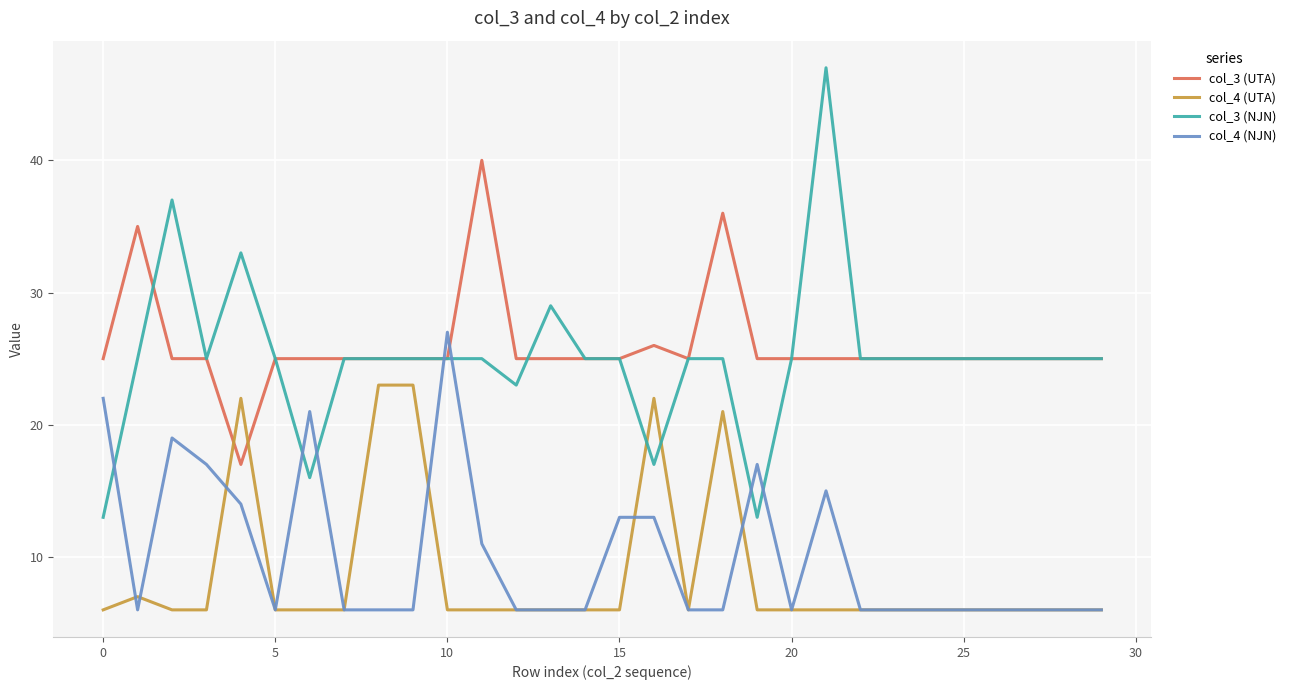

Which series has the widest spread of values?

col_3 (NJN)